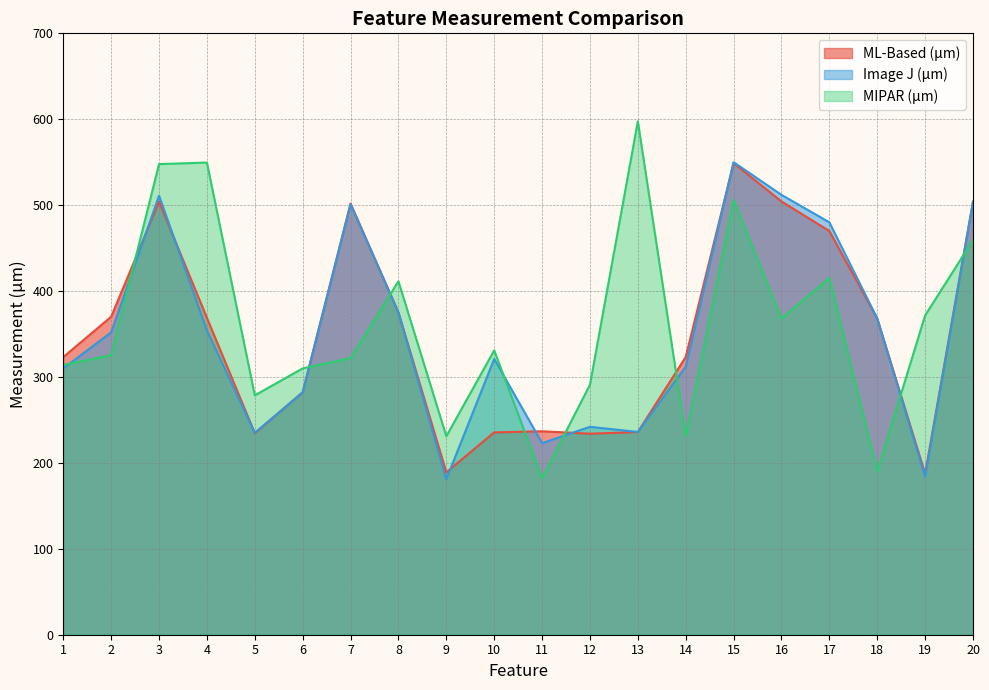

What is the lowest value of the Image J (µm) series?

181.0